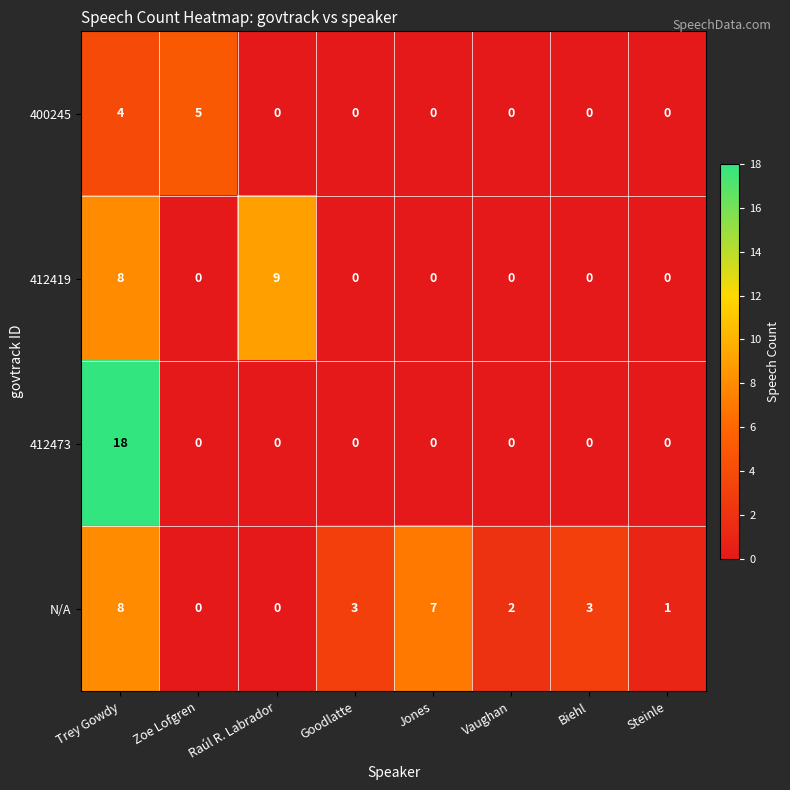

Is the value of 400245 at Trey Gowdy greater than the value of 412473 at Steinle?

Yes